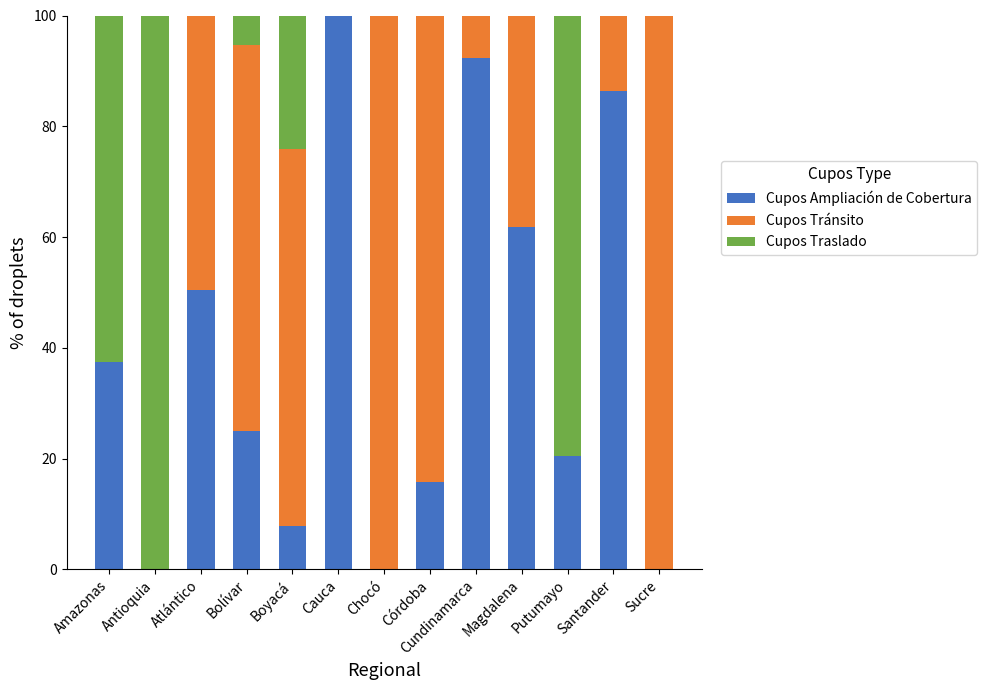

The value of Cupos Ampliación de Cobertura at Córdoba is 27.8. True or false?

False